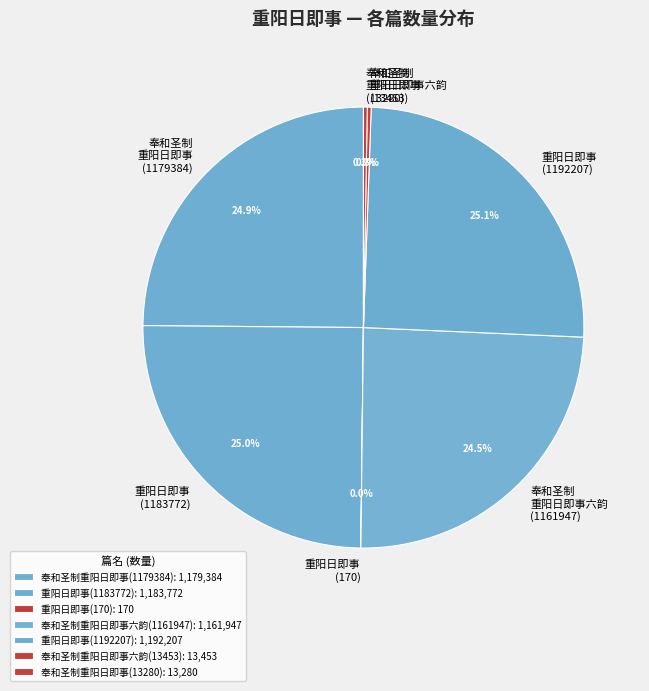

What percentage is NOT represented by 奉和圣制重阳日即事六韵(13453)?

99.7%